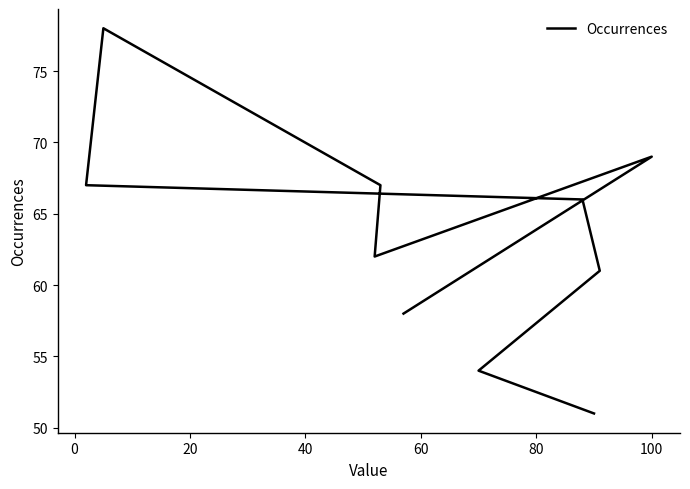

What is the smallest value displayed?

51